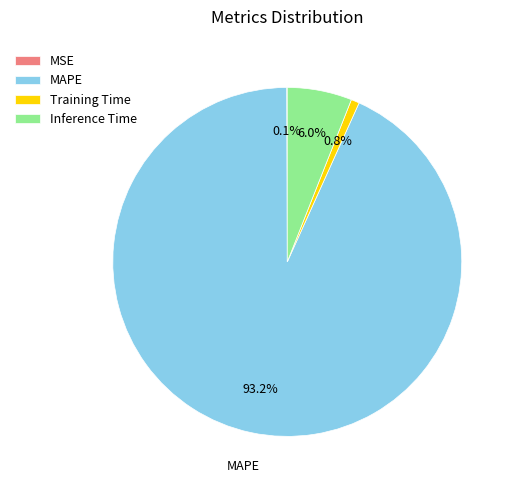

Which slice represents more than half of the pie?

MAPE